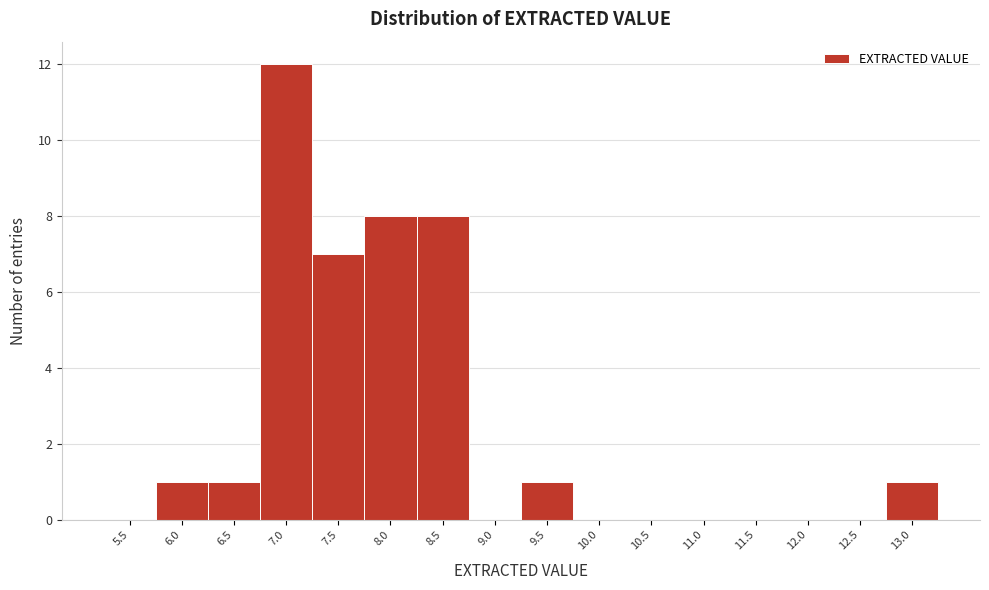

Reading left to right, list all the values displayed in this chart.

5.5=0	6.0=1	6.5=1	7.0=12	7.5=7	8.0=8	8.5=8	9.0=0	9.5=1	10.0=0	10.5=0	11.0=0	11.5=0	12.0=0	12.5=0	13.0=1